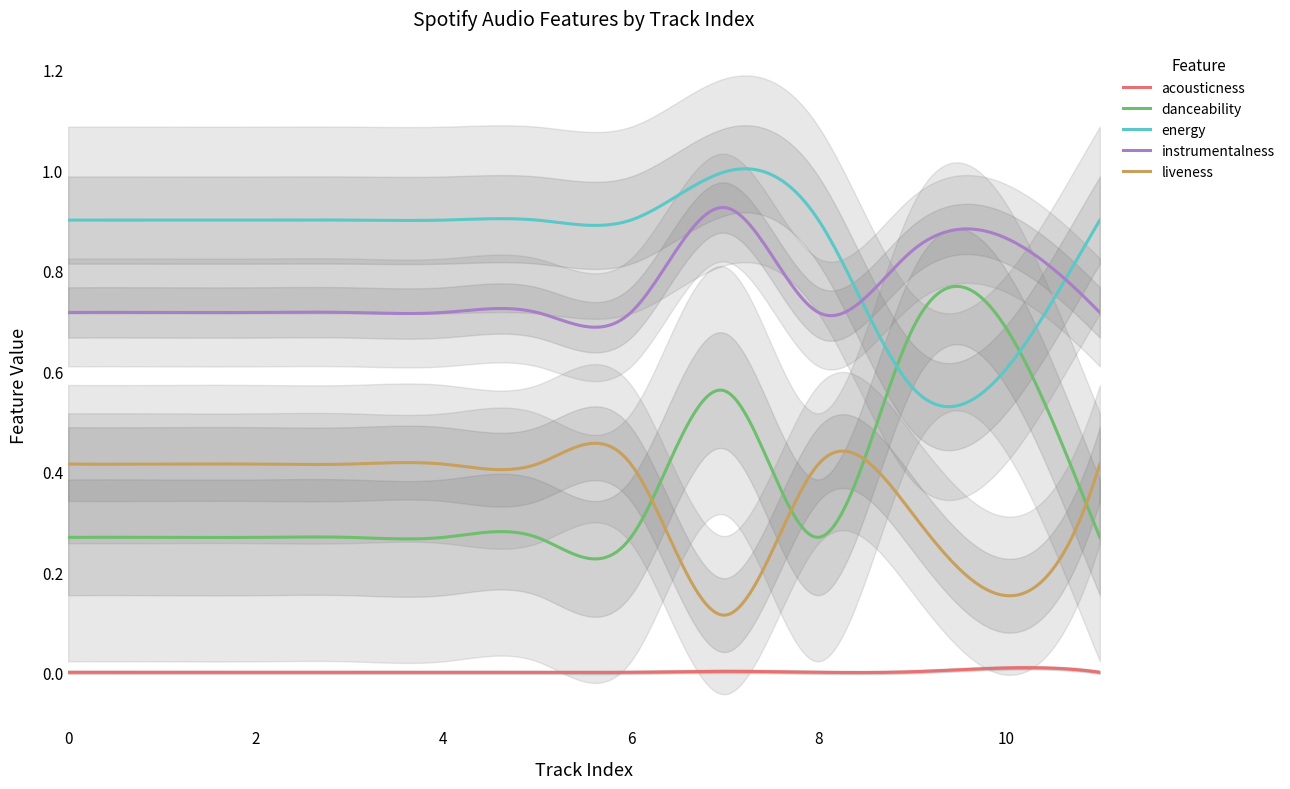

Between 2 and 1, which is larger?

2